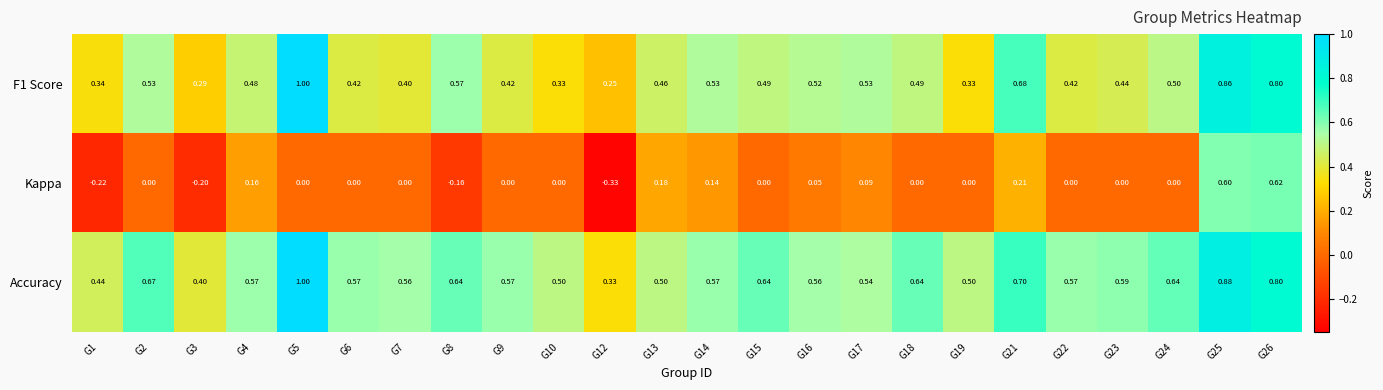

Is the value of Kappa at G4 greater than the value of F1 Score at G8?

No